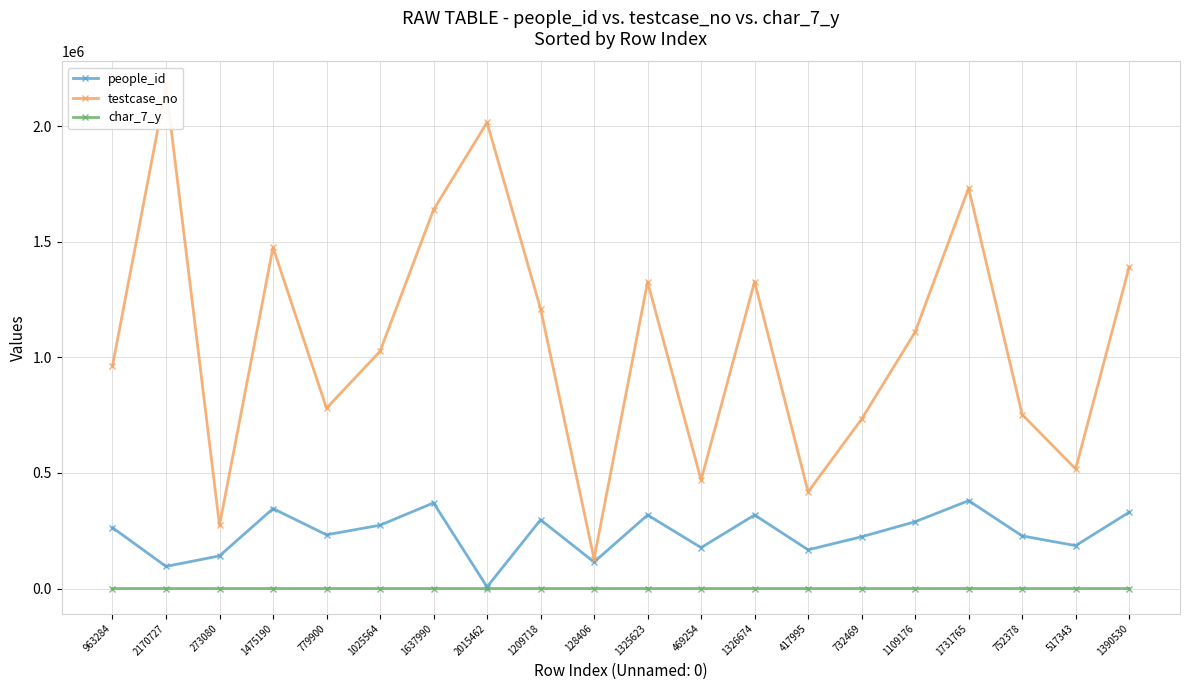

The value of testcase_no at 2170727 is 2170728. True or false?

True